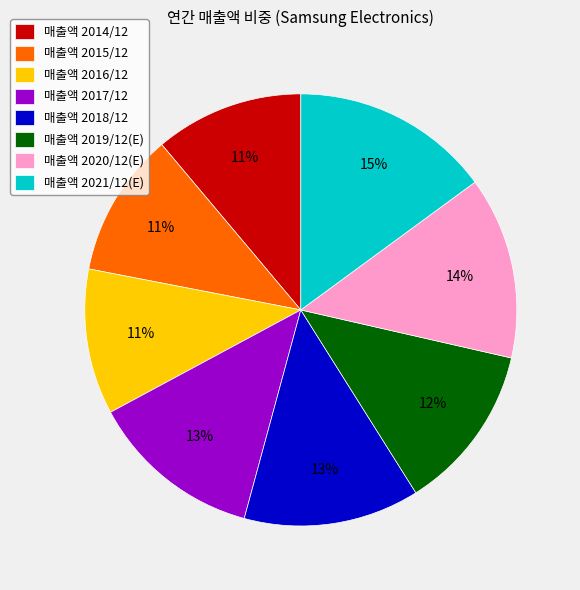

To the nearest percent, what is the difference between the largest and smallest slice percentages?

4%